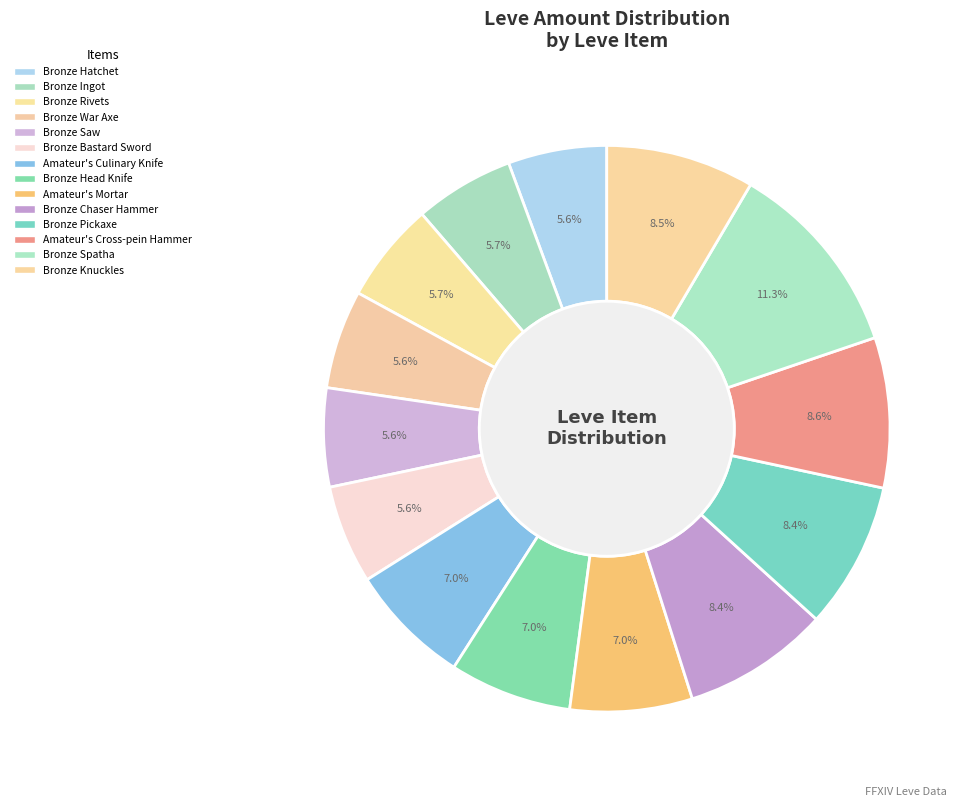

To the nearest percent, what is the average slice percentage?

7%